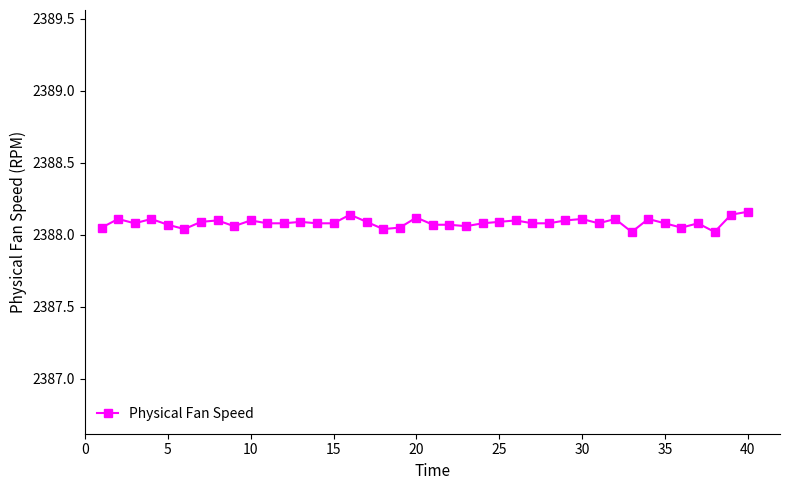

True or false: there are more than 0 points higher than both neighbors.

True